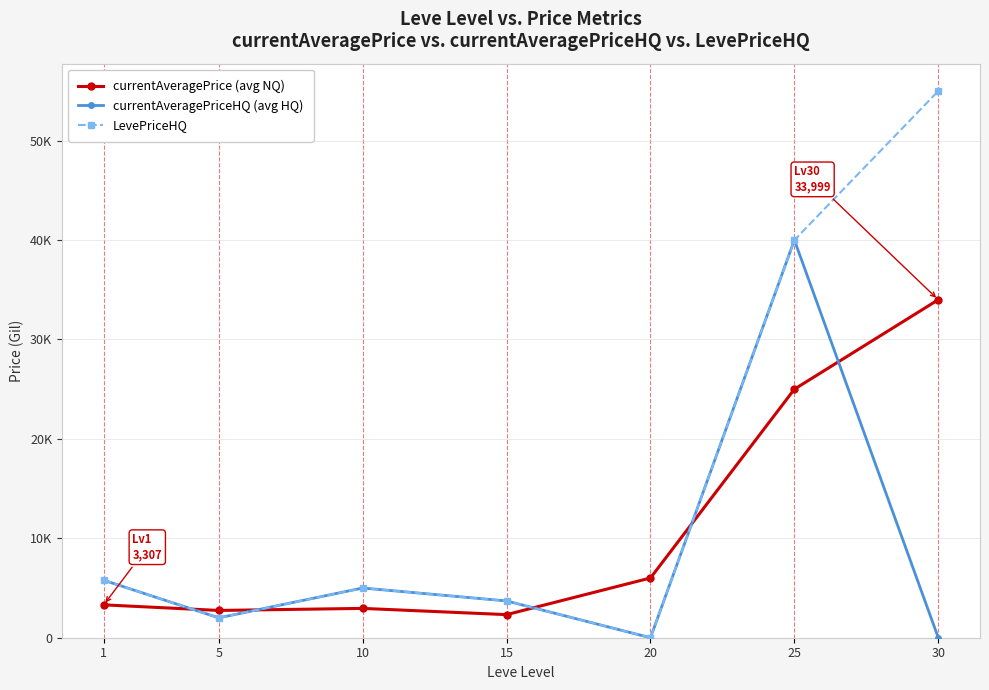

At which label is currentAveragePriceHQ (avg HQ) closest to 20000?

1